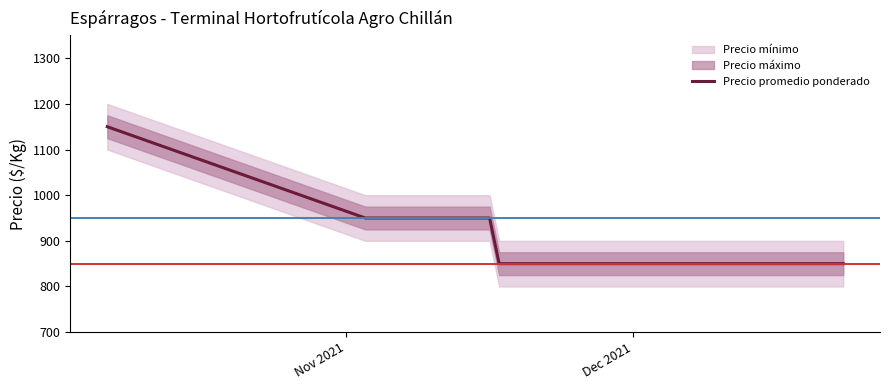

What is the minimum value for Precio promedio ponderado?

850